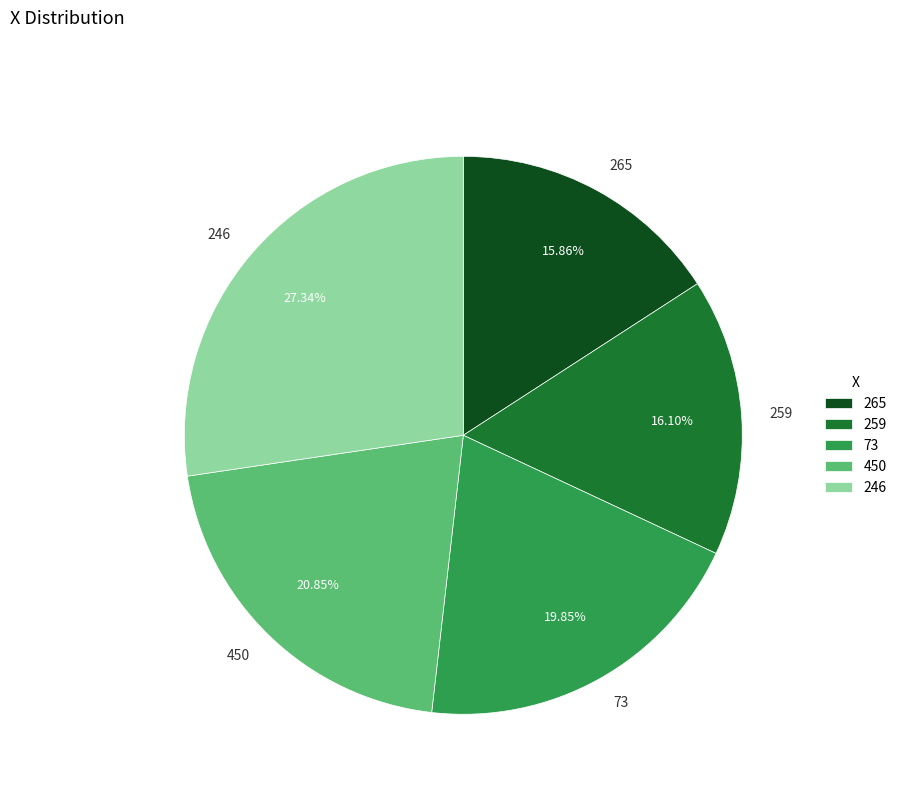

Is the sum of 73 and 259 greater than half?

No